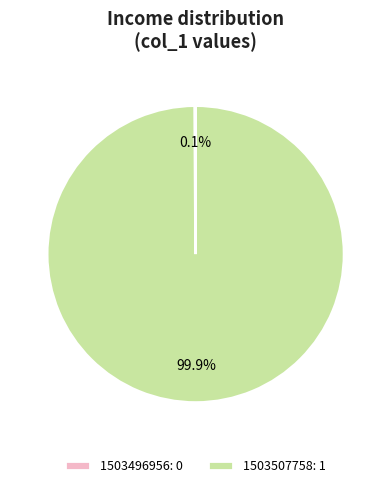

Does any single category account for the majority?

Yes